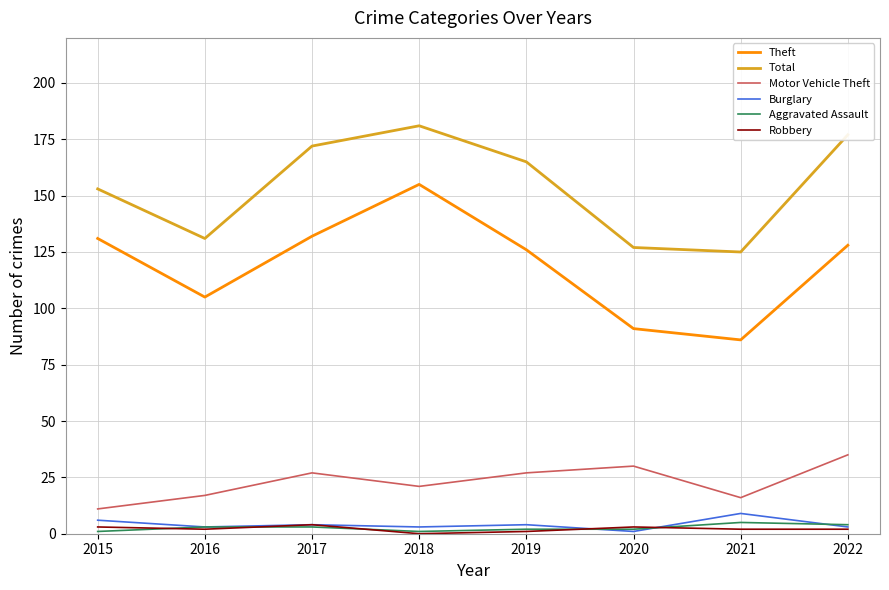

Which series has the largest range (max minus min)?

Theft